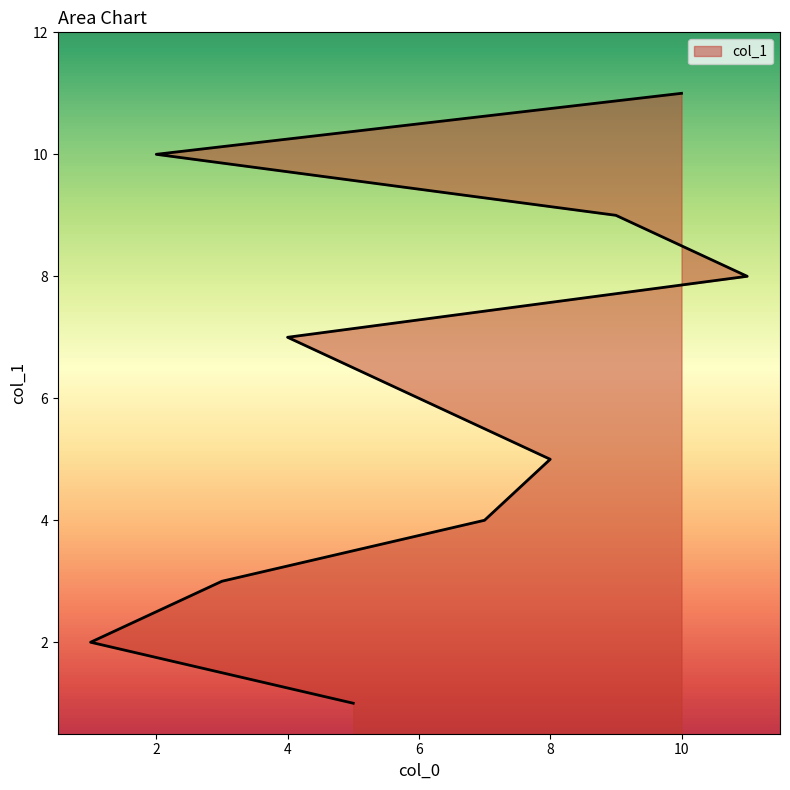

How many lines are shown in the chart?

1